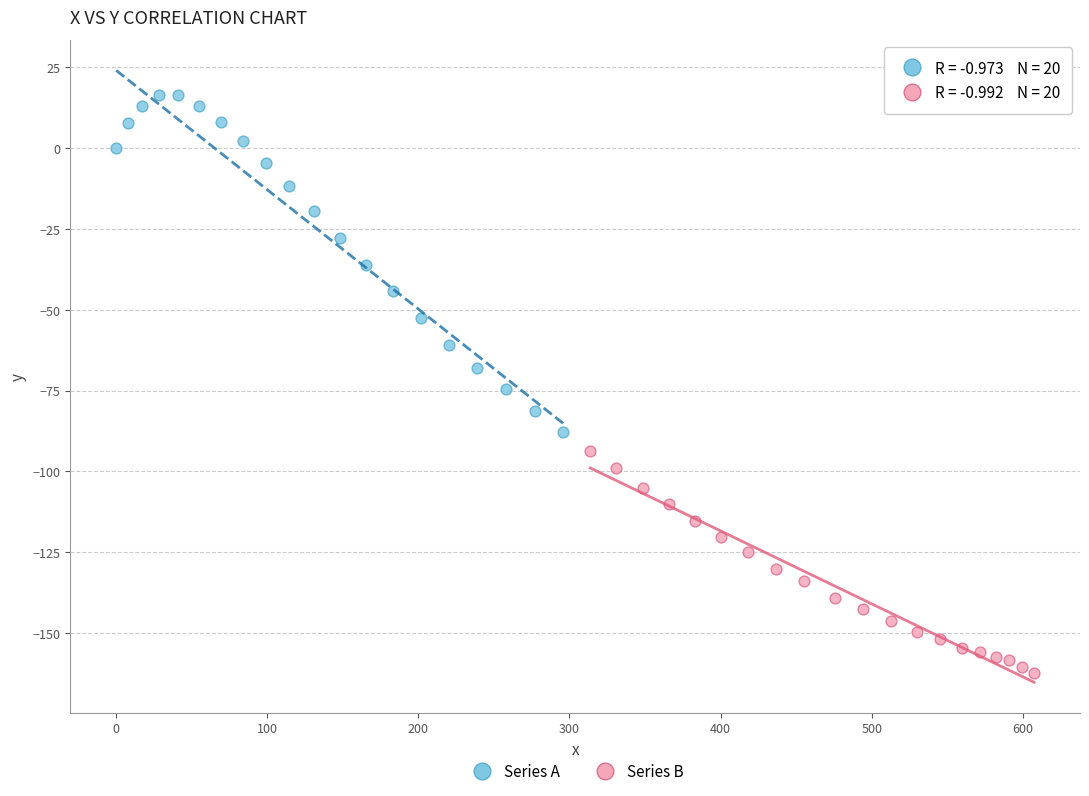

Which series has the widest spread of Y values?

Series A